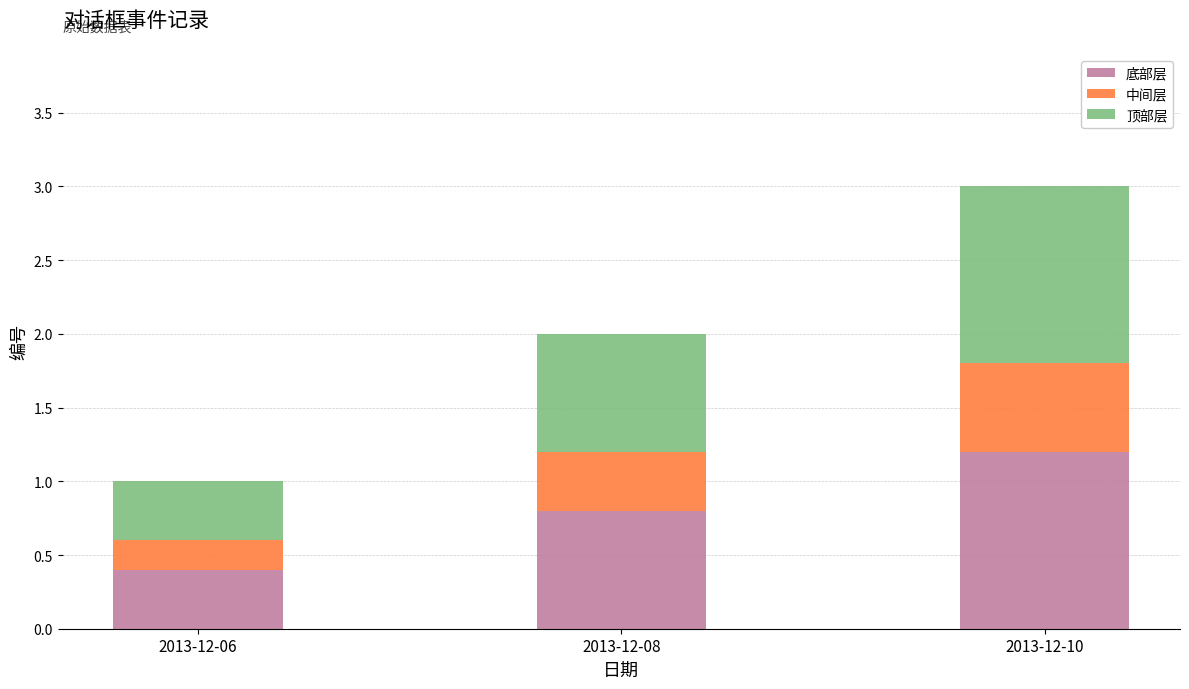

What are all the series names shown in the legend?

底部层, 中间层, 顶部层